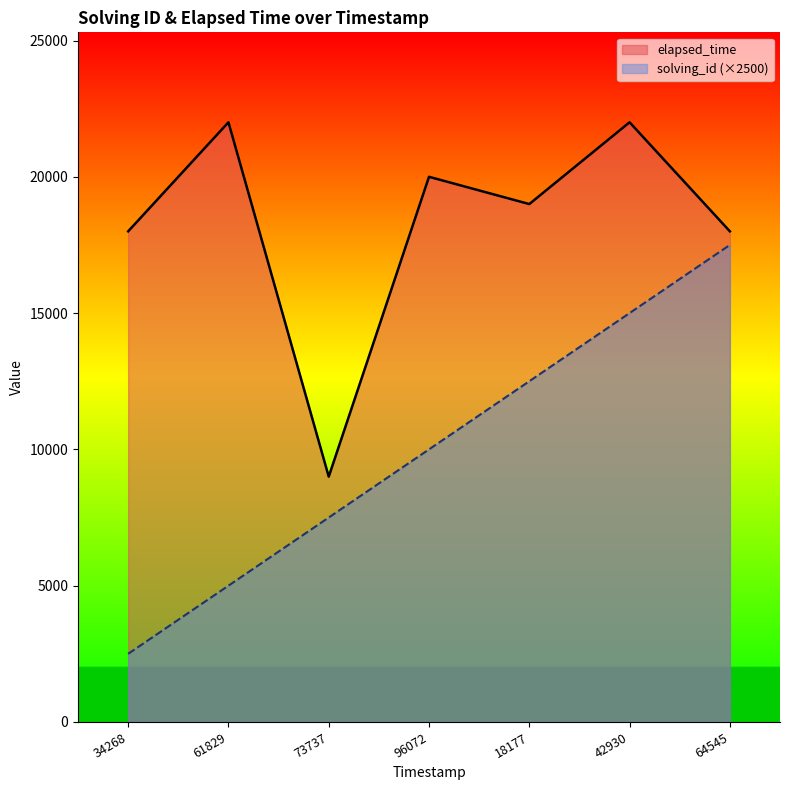

Reading left to right, transcribe all the data shown in this chart.

solving_id: 2500	5000	7500	10000	12500	15000	17500
elapsed_time: 18000	22000	9000	20000	19000	22000	18000